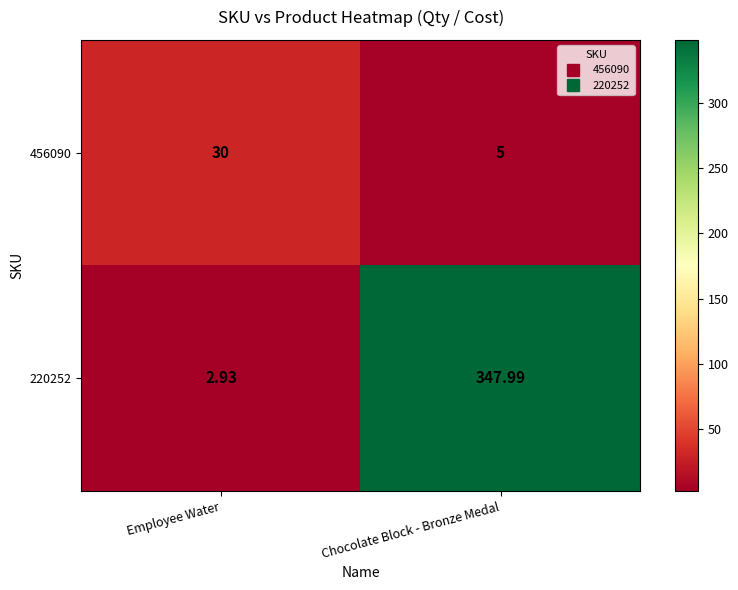

Which label corresponds to the smallest value in the chart?

Employee Water